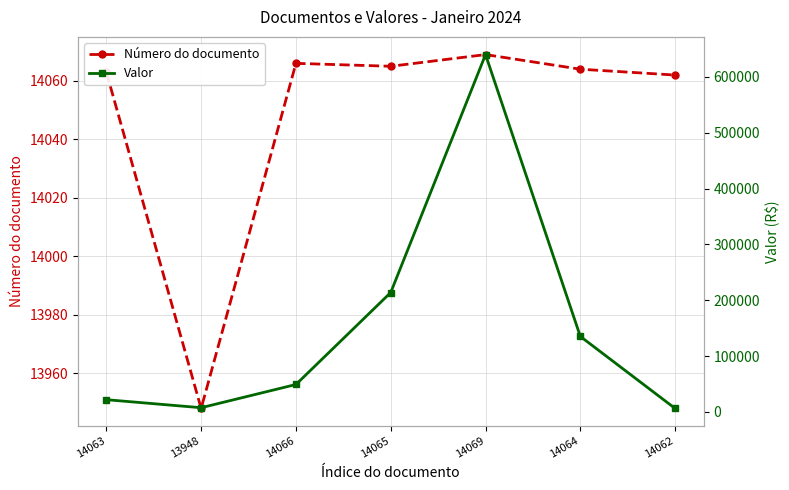

Which series changed the most between 13948 and 14069?

Valor